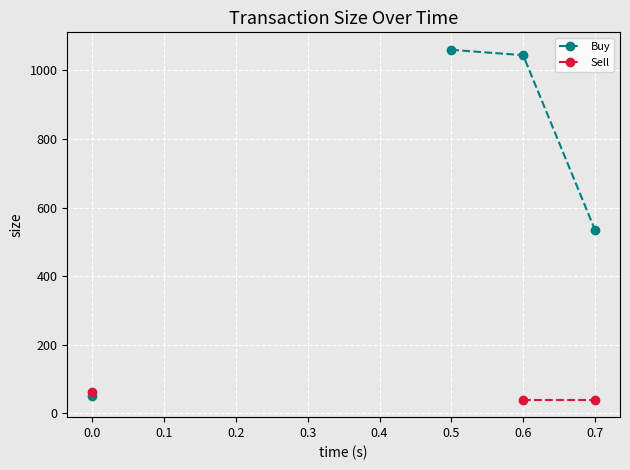

Which category has the highest value across all series?

0.5